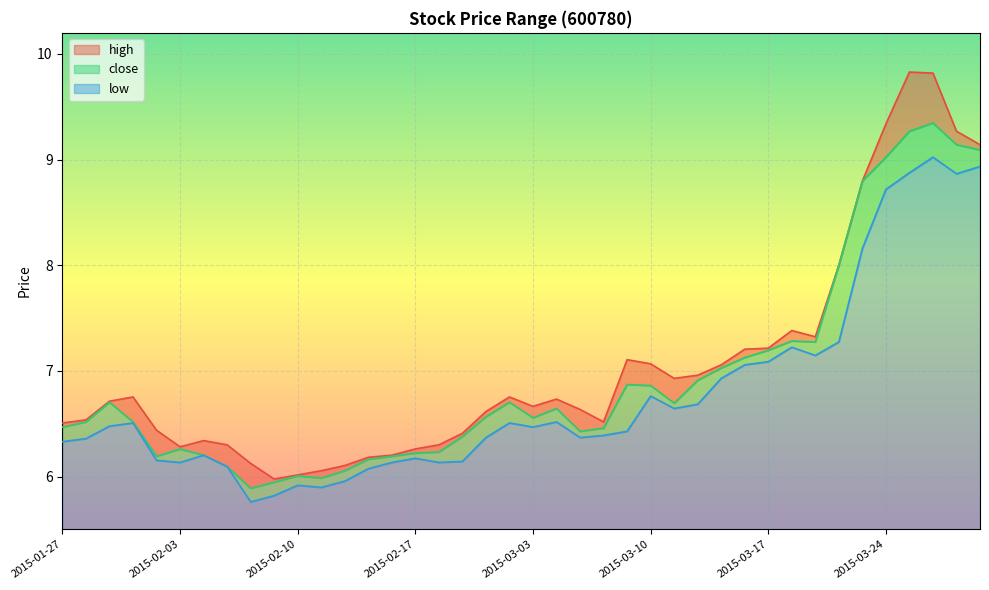

Is the value of low at 2015-02-25 greater than the value of high at 2015-02-02?

No